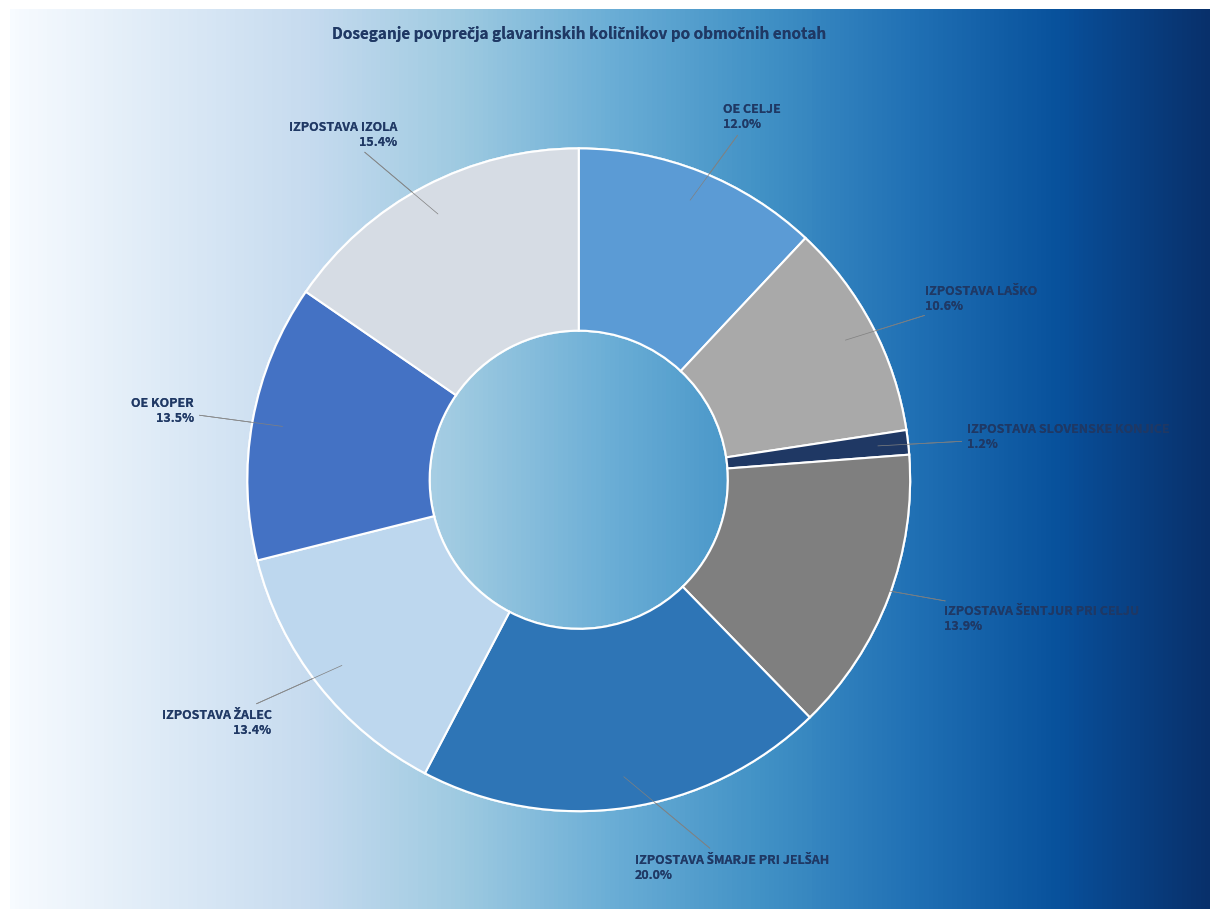

How many slices are in this pie chart?

8